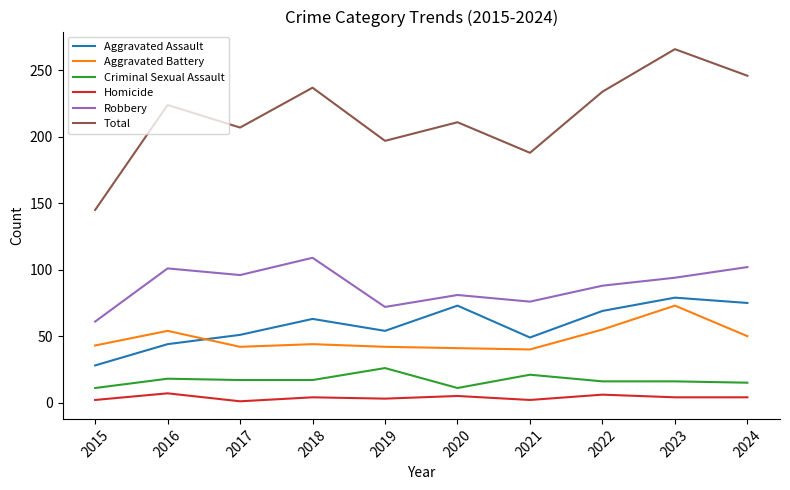

Which series has the largest range (max minus min)?

Total